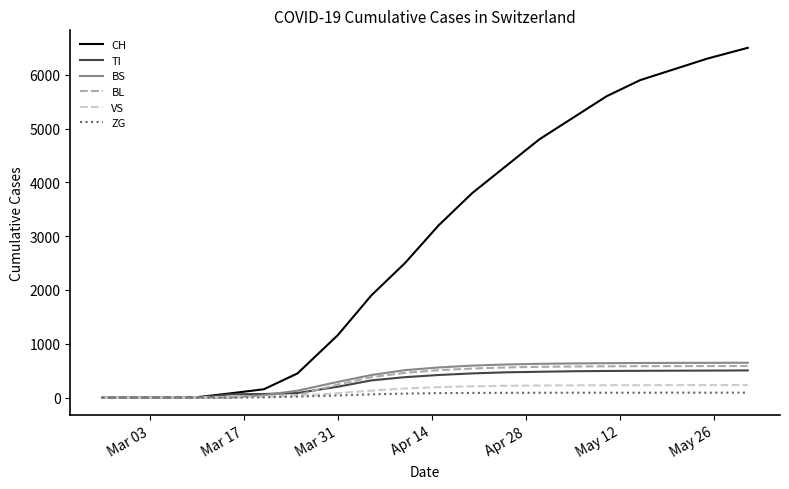

Which series has the largest total across all categories?

CH